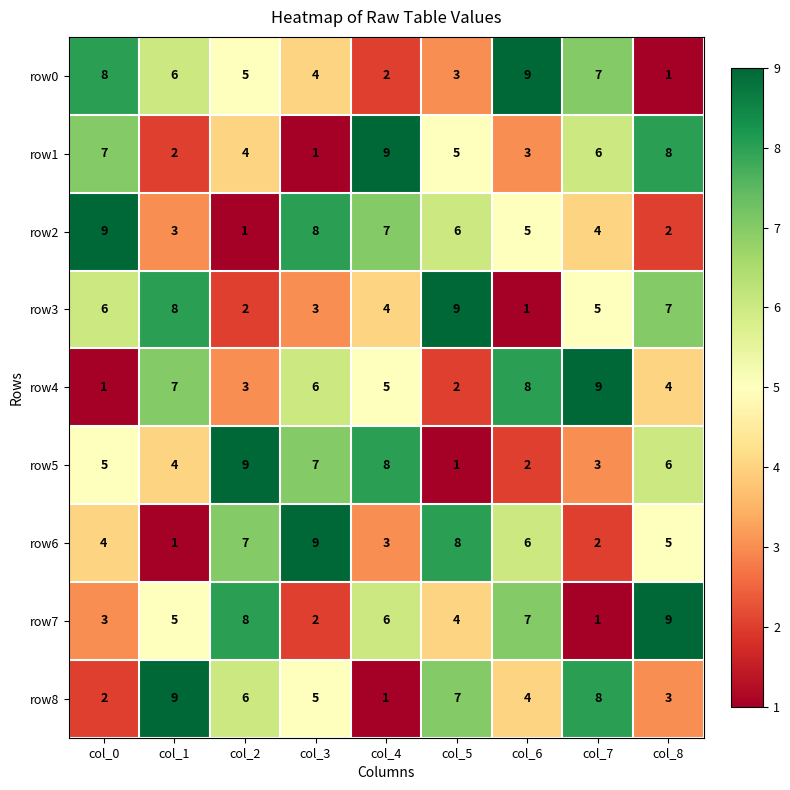

What is the total value across all series at col_1?

45